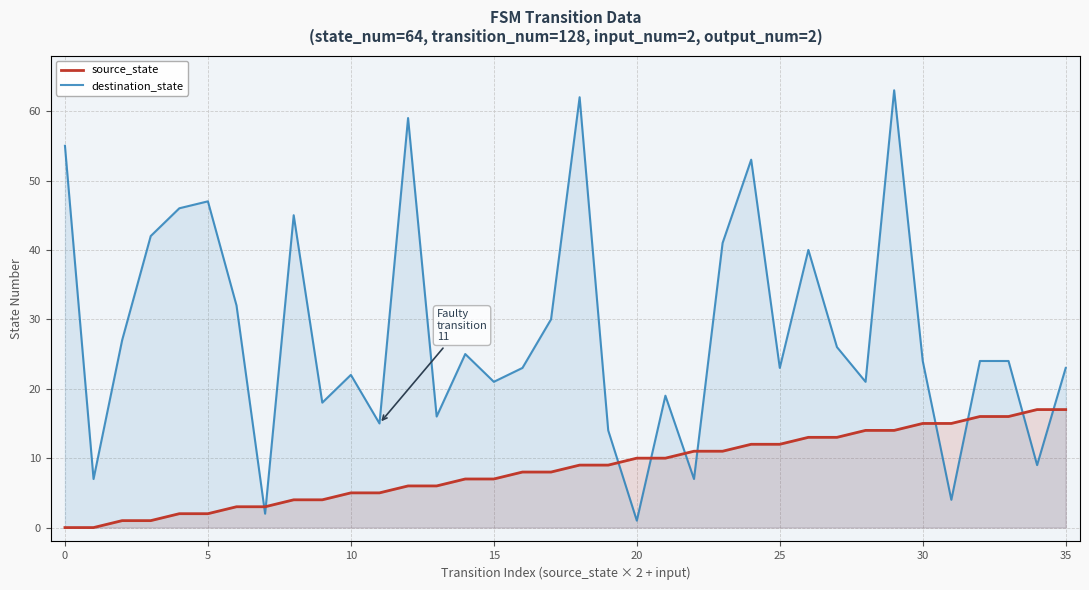

What is the greatest value displayed?

63